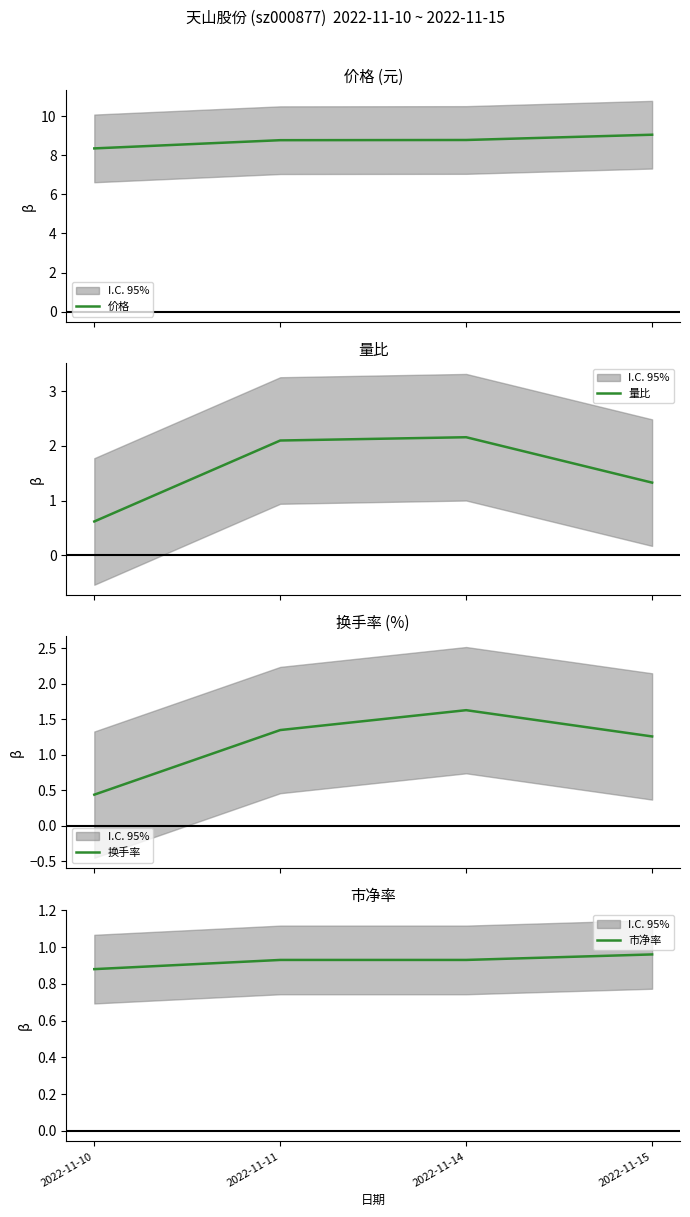

Reading left to right, extract all data points from this chart.

价格: 2022-11-10=8.3	2022-11-11=8.8	2022-11-14=8.8	2022-11-15=9.1
量比: 2022-11-10=0.6	2022-11-11=2.1	2022-11-14=2.2	2022-11-15=1.3
换手率: 2022-11-10=0.4	2022-11-11=1.4	2022-11-14=1.6	2022-11-15=1.3
市净率: 2022-11-10=0.9	2022-11-11=0.9	2022-11-14=0.9	2022-11-15=1.0